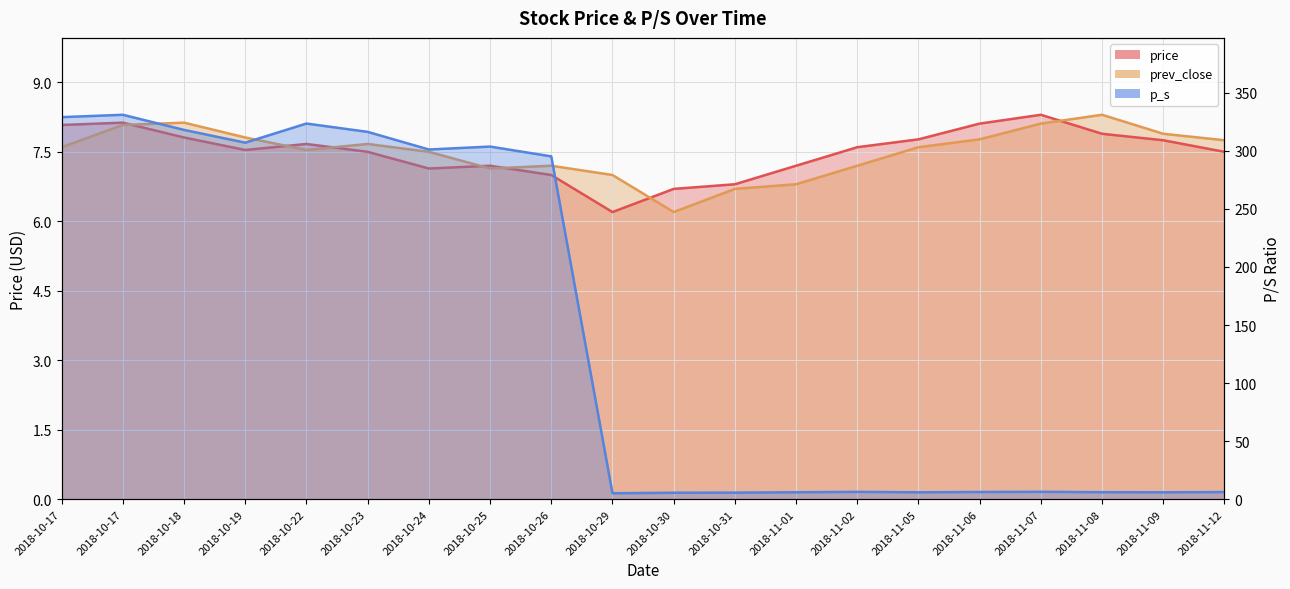

What is the value of the prev_close point at the 6th from the left?

7.7